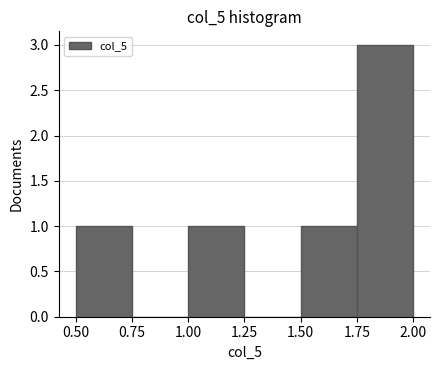

How tall is the bar that spans 1.50 to 1.75 on the x-axis? The values are not printed on the chart, so give them approximately, as read against the axis.

1